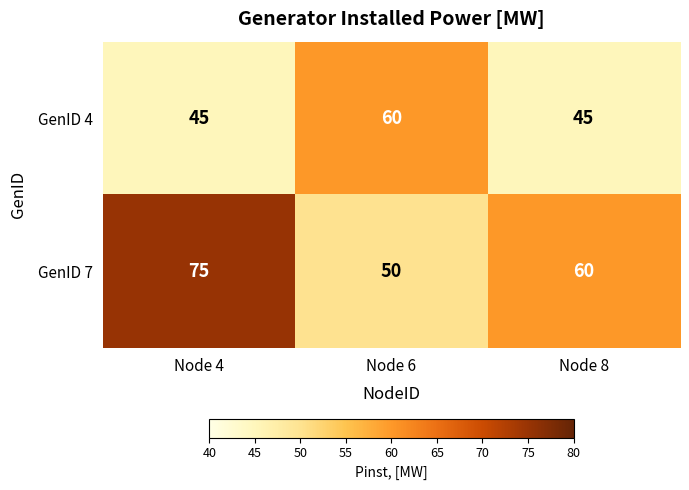

What is the difference between the GenID 7 values at Node 8 and Node 4?

15